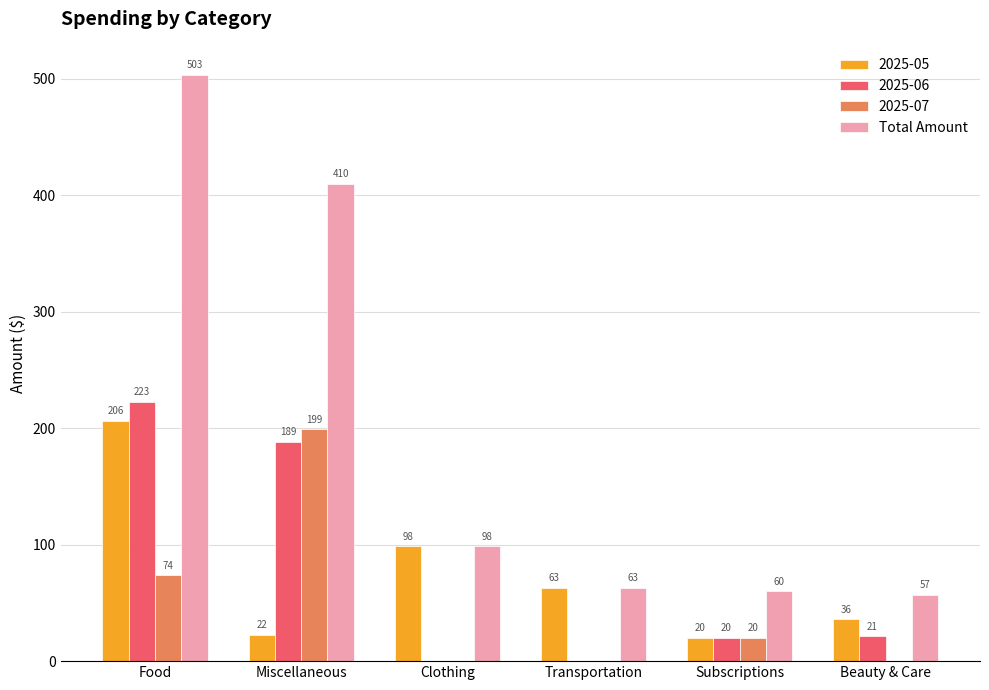

The 2025-07 series shows 106.8 at Clothing. True or false?

False